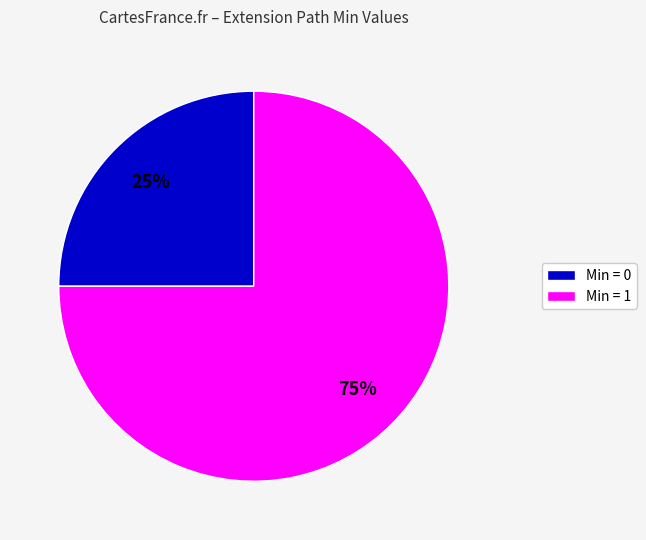

Which category has the biggest portion of the pie?

Min = 1